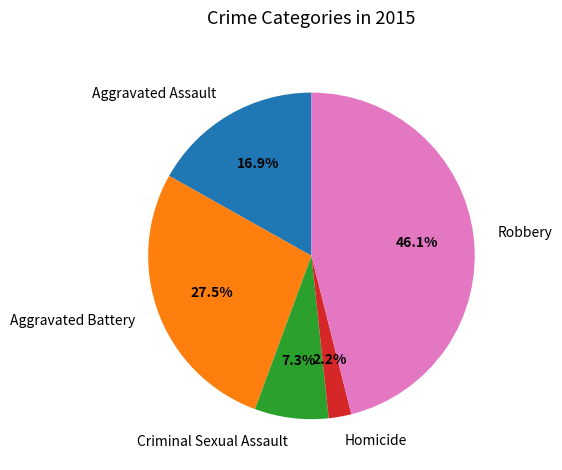

Which category has the biggest portion of the pie?

Robbery